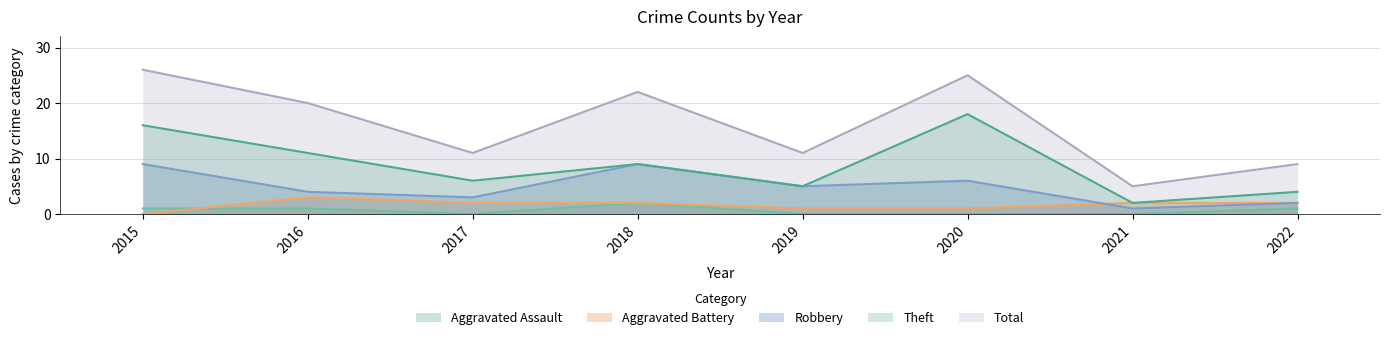

Where does the Aggravated Battery series first go above 2?

2016